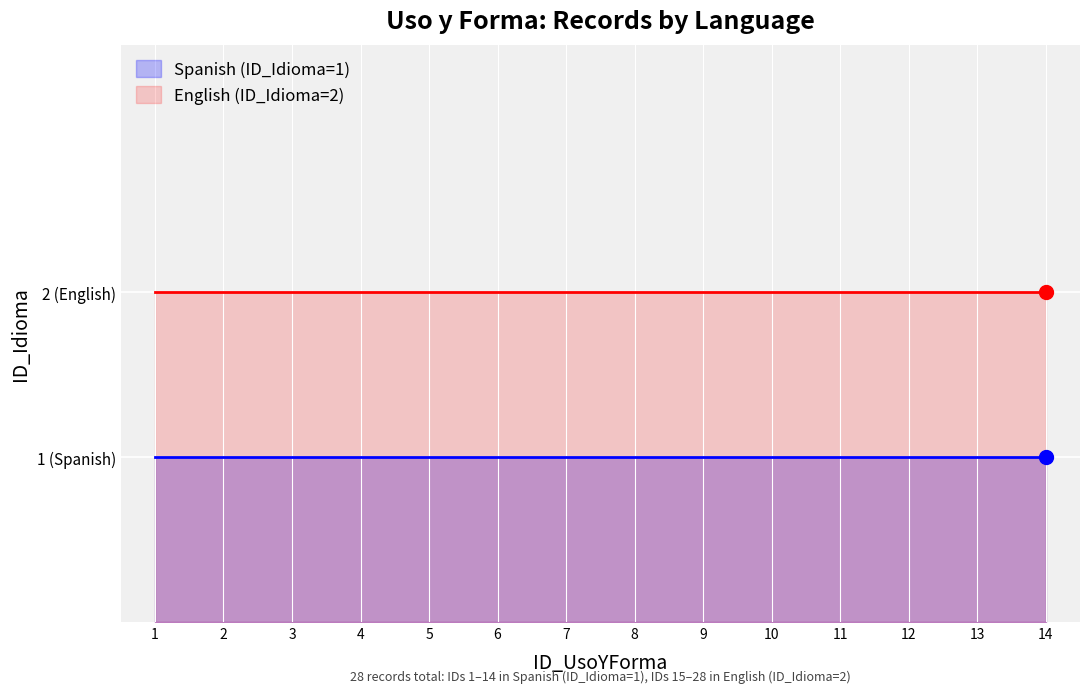

What is the difference between the highest and lowest values at 10?

1